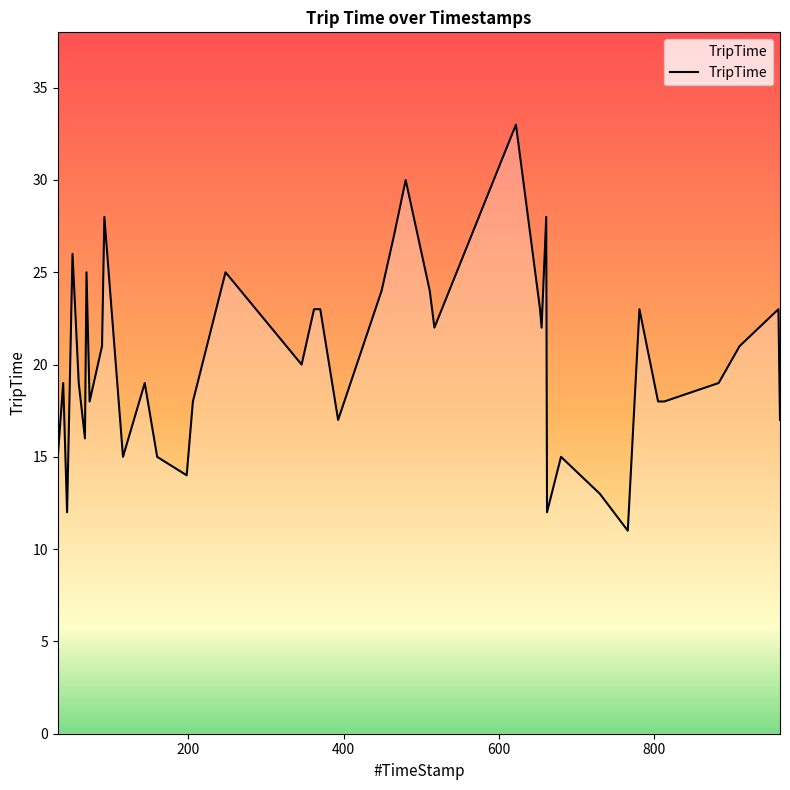

What is the difference between the maximum and minimum values?

22